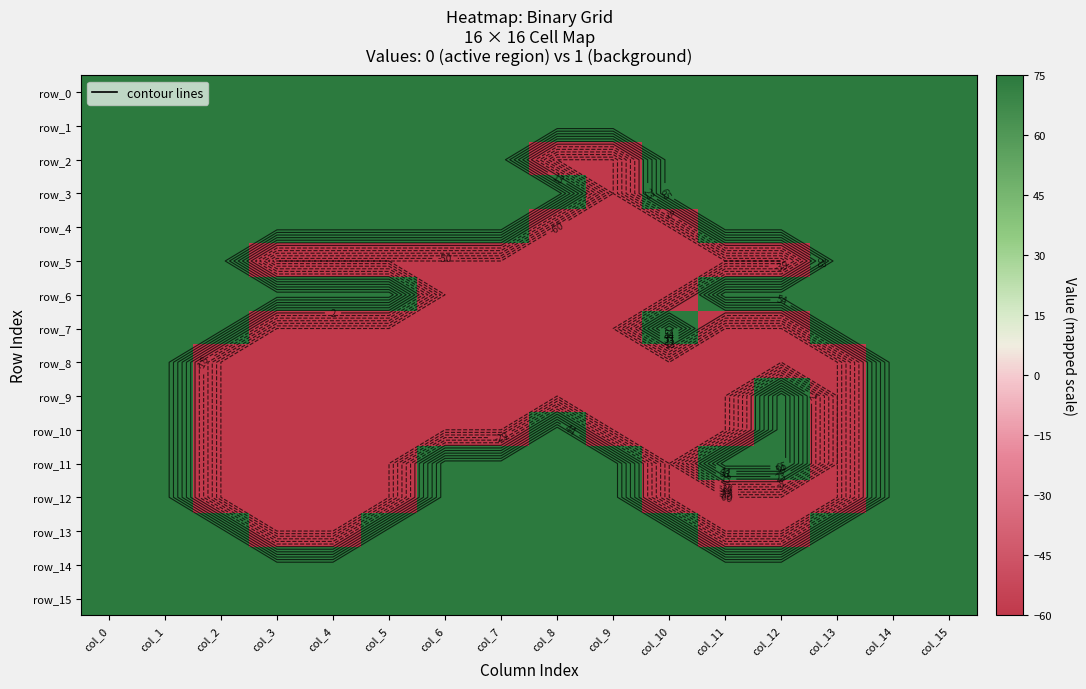

How many values in row_10 are below zero?

10